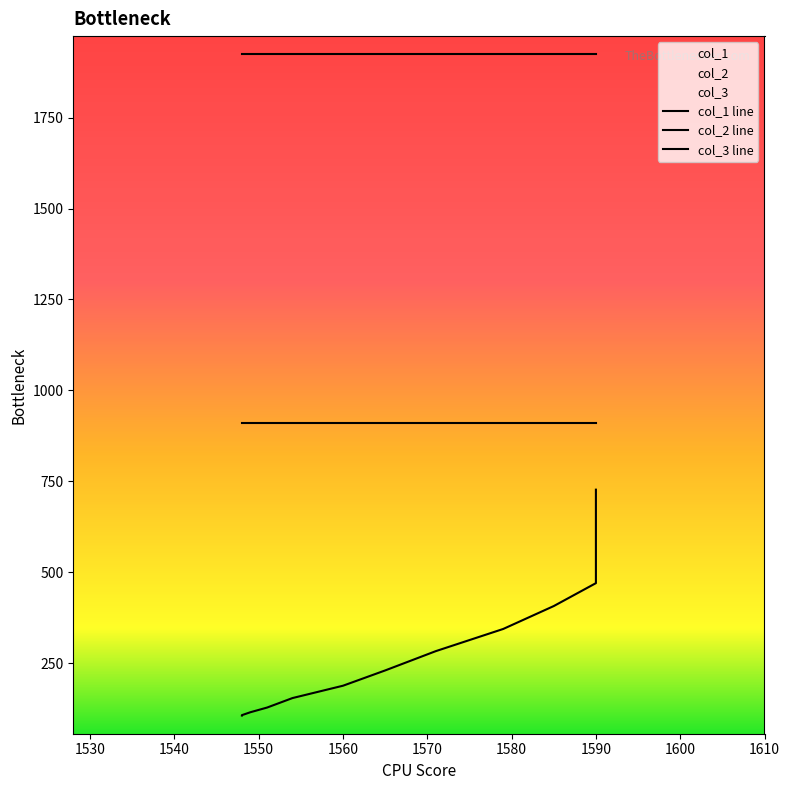

Reading left to right, what are all the values shown in this chart?

col_1: 0=727	1=726	2=720	3=708	4=692	5=665	6=627	7=581	8=527	9=470	10=407	11=344	12=283	13=230	14=188	15=154	16=128	17=115	18=107	19=106	20=106	21=106	22=106	23=106	24=106	25=106
col_2: 0=1924	1=1924	2=1924	3=1924	4=1924	5=1924	6=1924	7=1924	8=1924	9=1924	10=1924	11=1924	12=1924	13=1924	14=1924	15=1924	16=1924	17=1924	18=1924	19=1924	20=1924	21=1924	22=1924	23=1924	24=1924	25=1924
col_3: 0=911	1=911	2=911	3=911	4=911	5=911	6=911	7=911	8=911	9=911	10=911	11=911	12=911	13=911	14=911	15=911	16=911	17=911	18=911	19=911	20=911	21=911	22=911	23=911	24=911	25=911